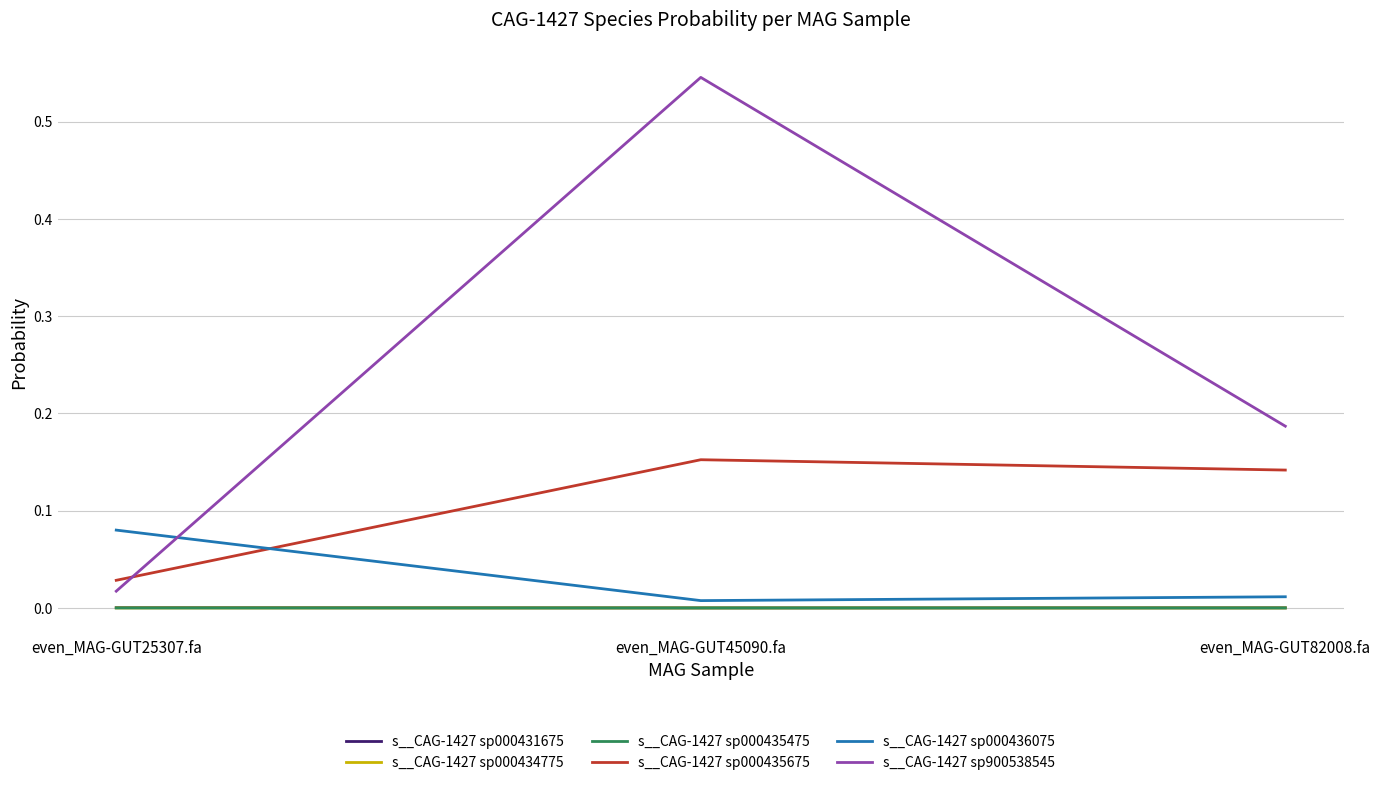

Which series has the widest spread of values?

s__CAG-1427 sp900538545